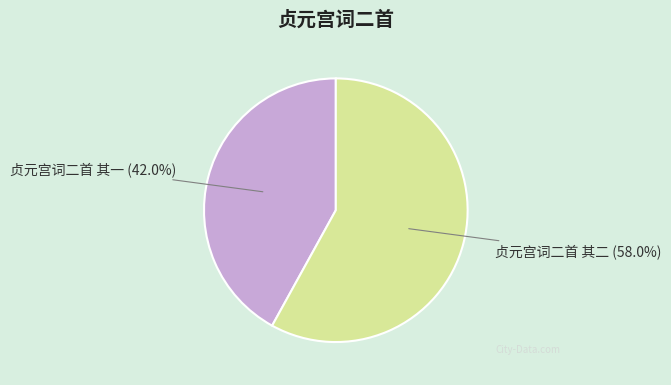

Rank the categories by value from highest to lowest.

贞元宫词二首 其二, 贞元宫词二首 其一